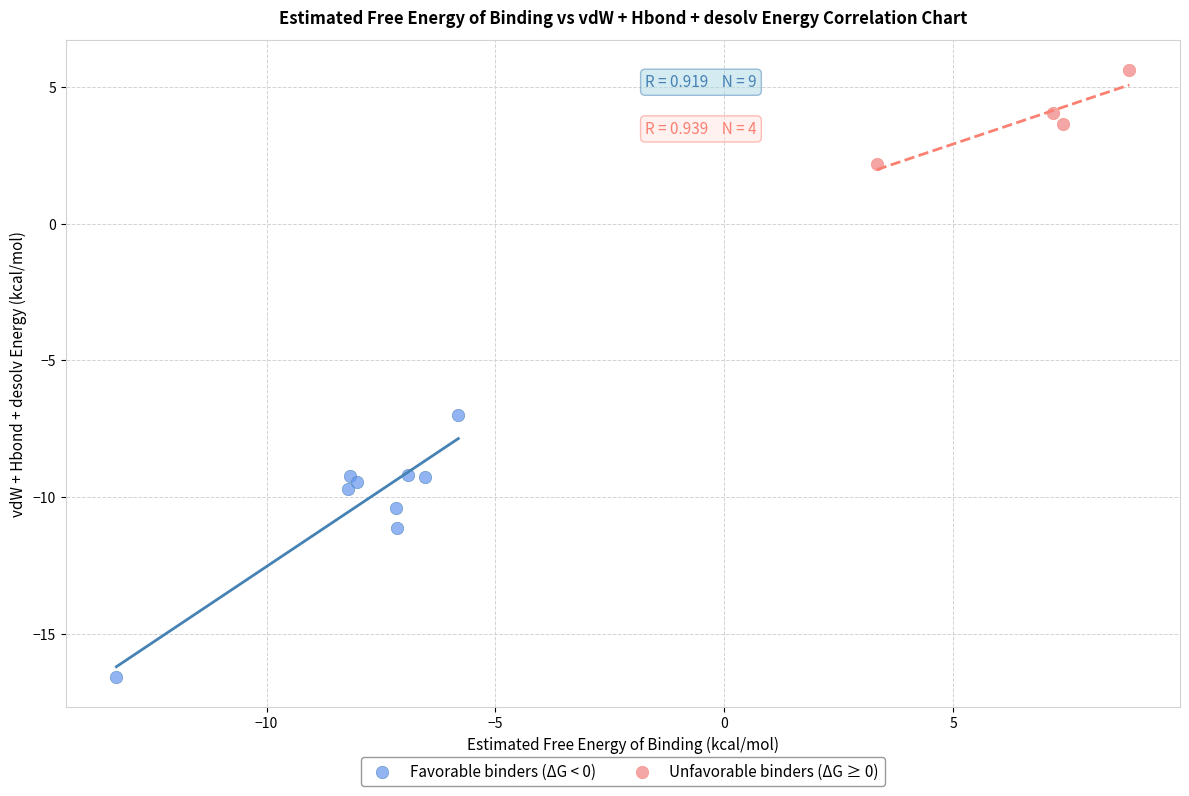

Which series has the largest Y range (max minus min)?

Favorable binders (ΔG < 0)